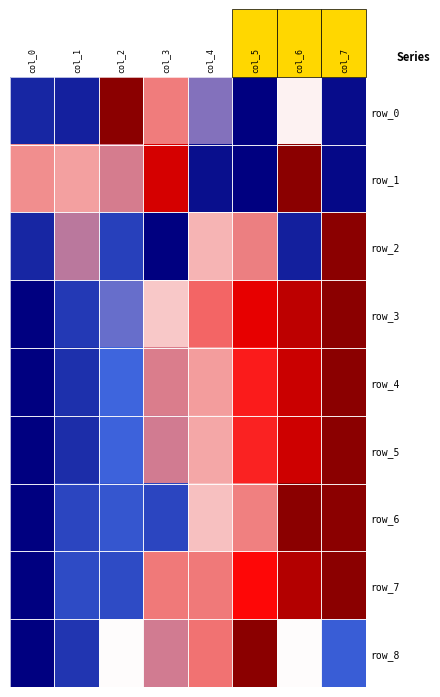

What is the spread (max minus min) of values at col_1?

0.4